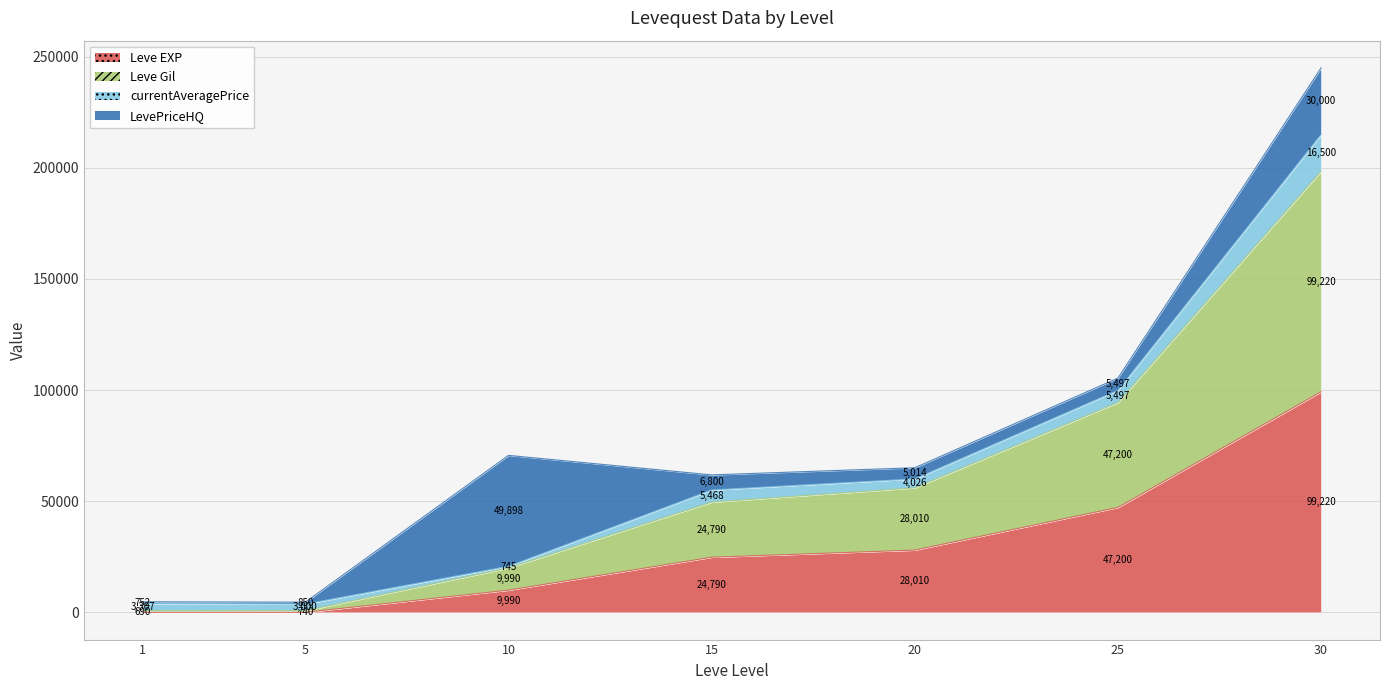

How many values in the Leve EXP series are below 24790?

3